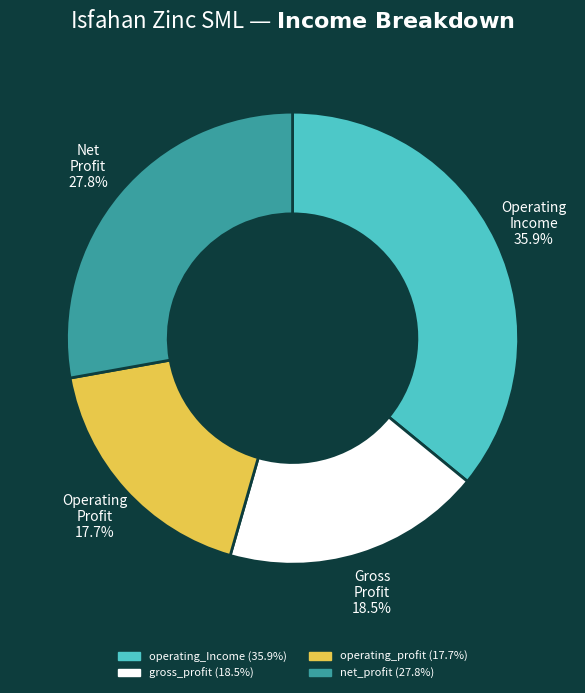

How many slices are in this pie chart?

4